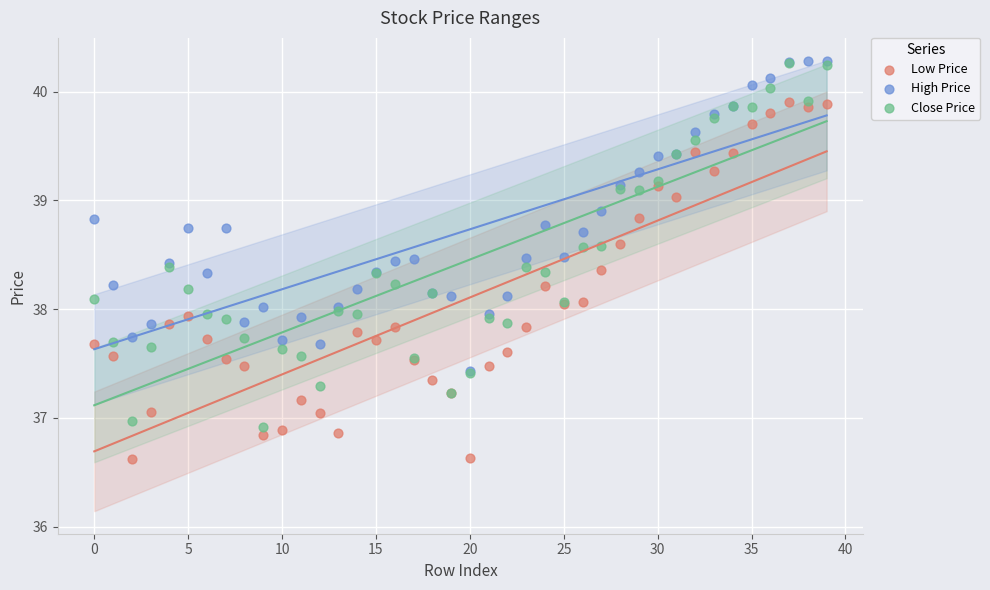

What are all the series names shown in the legend?

Low Price, High Price, Close Price